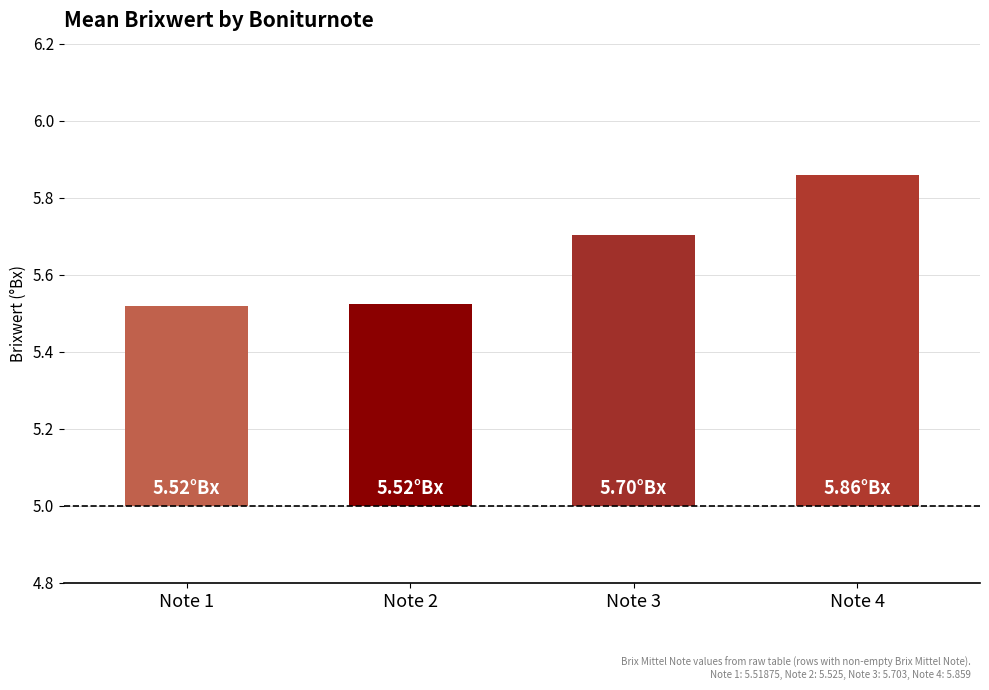

What is the difference between the maximum and second lowest values?

0.3